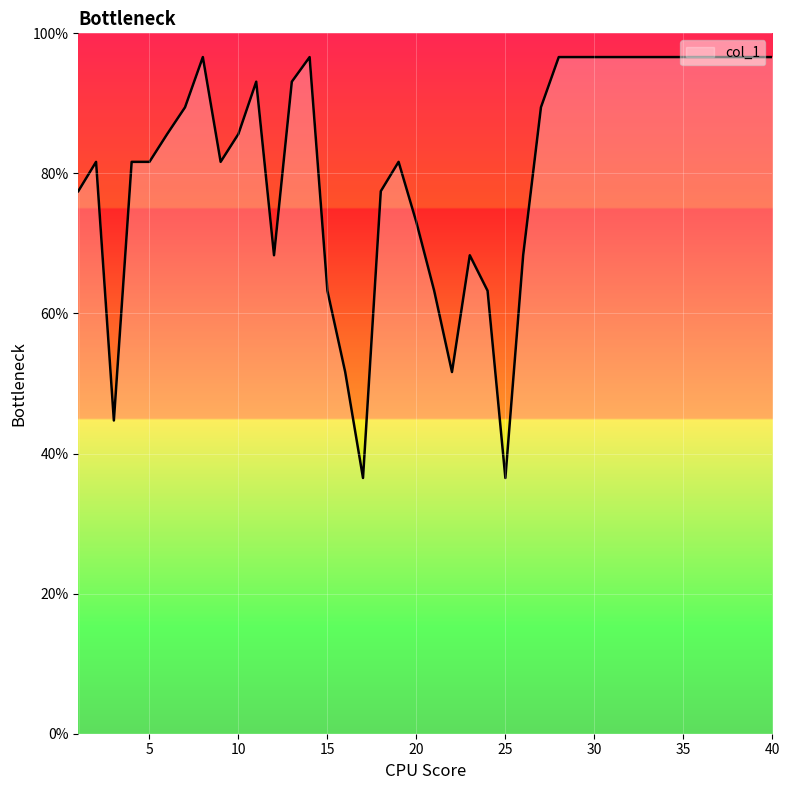

What is the maximum value shown in the chart?

96.6